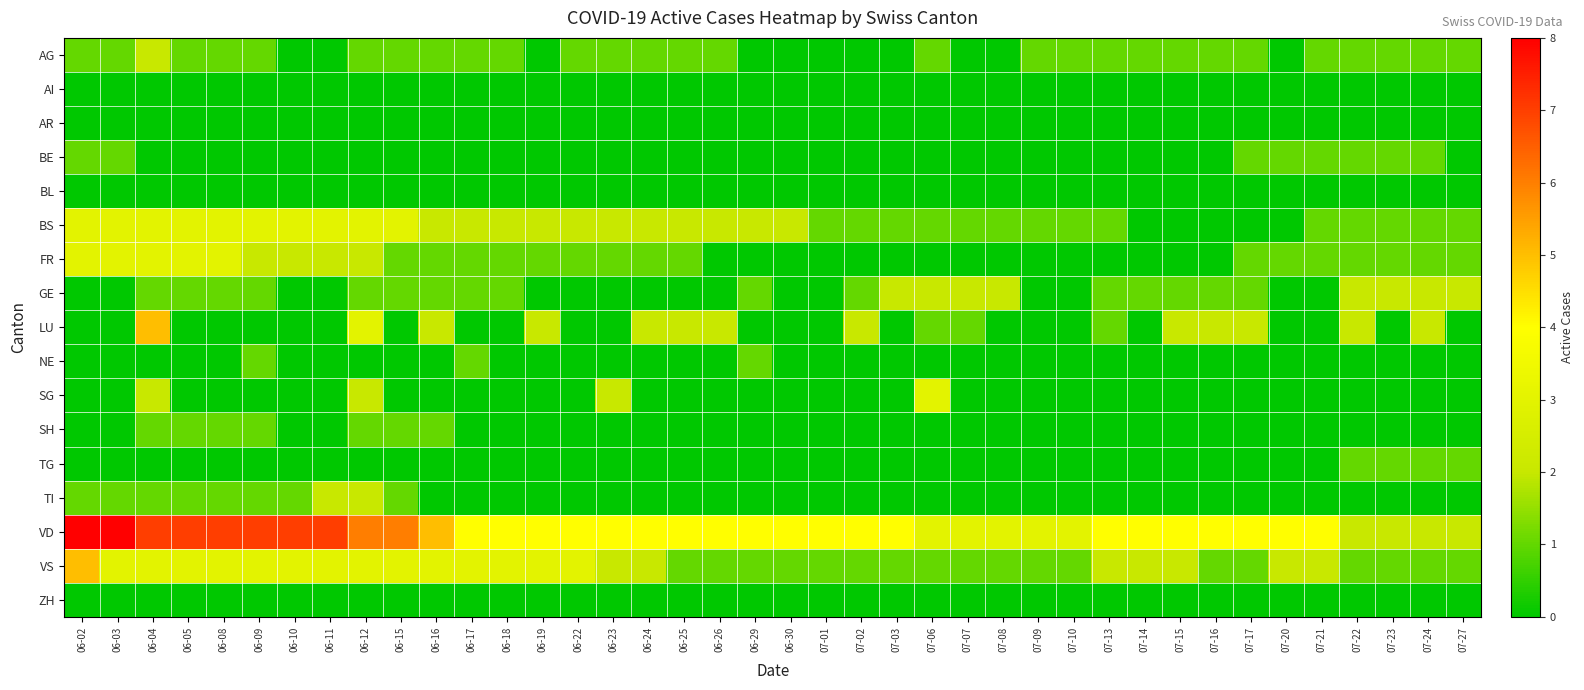

How many series are shown in this chart?

17